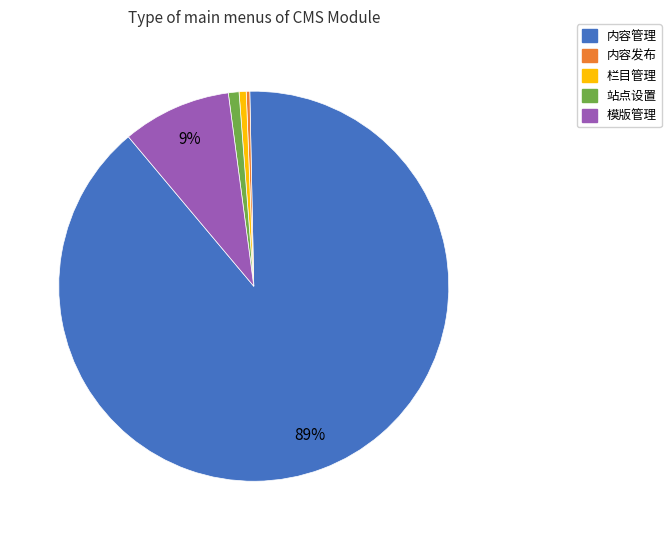

What percentage is the 站点设置 slice, to the nearest percent?

1%